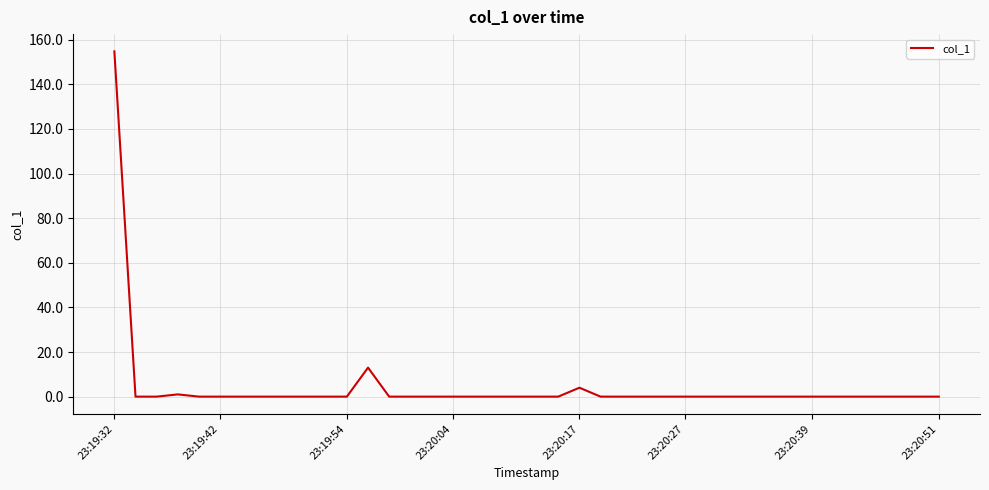

What is the maximum value shown in the chart?

154.8